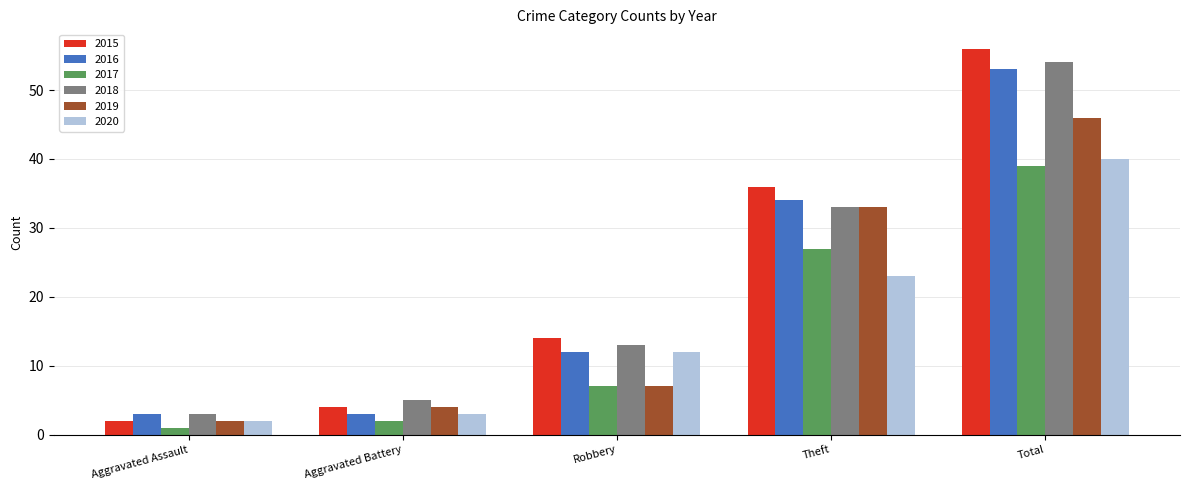

At how many categories does at least one series exceed 12?

3